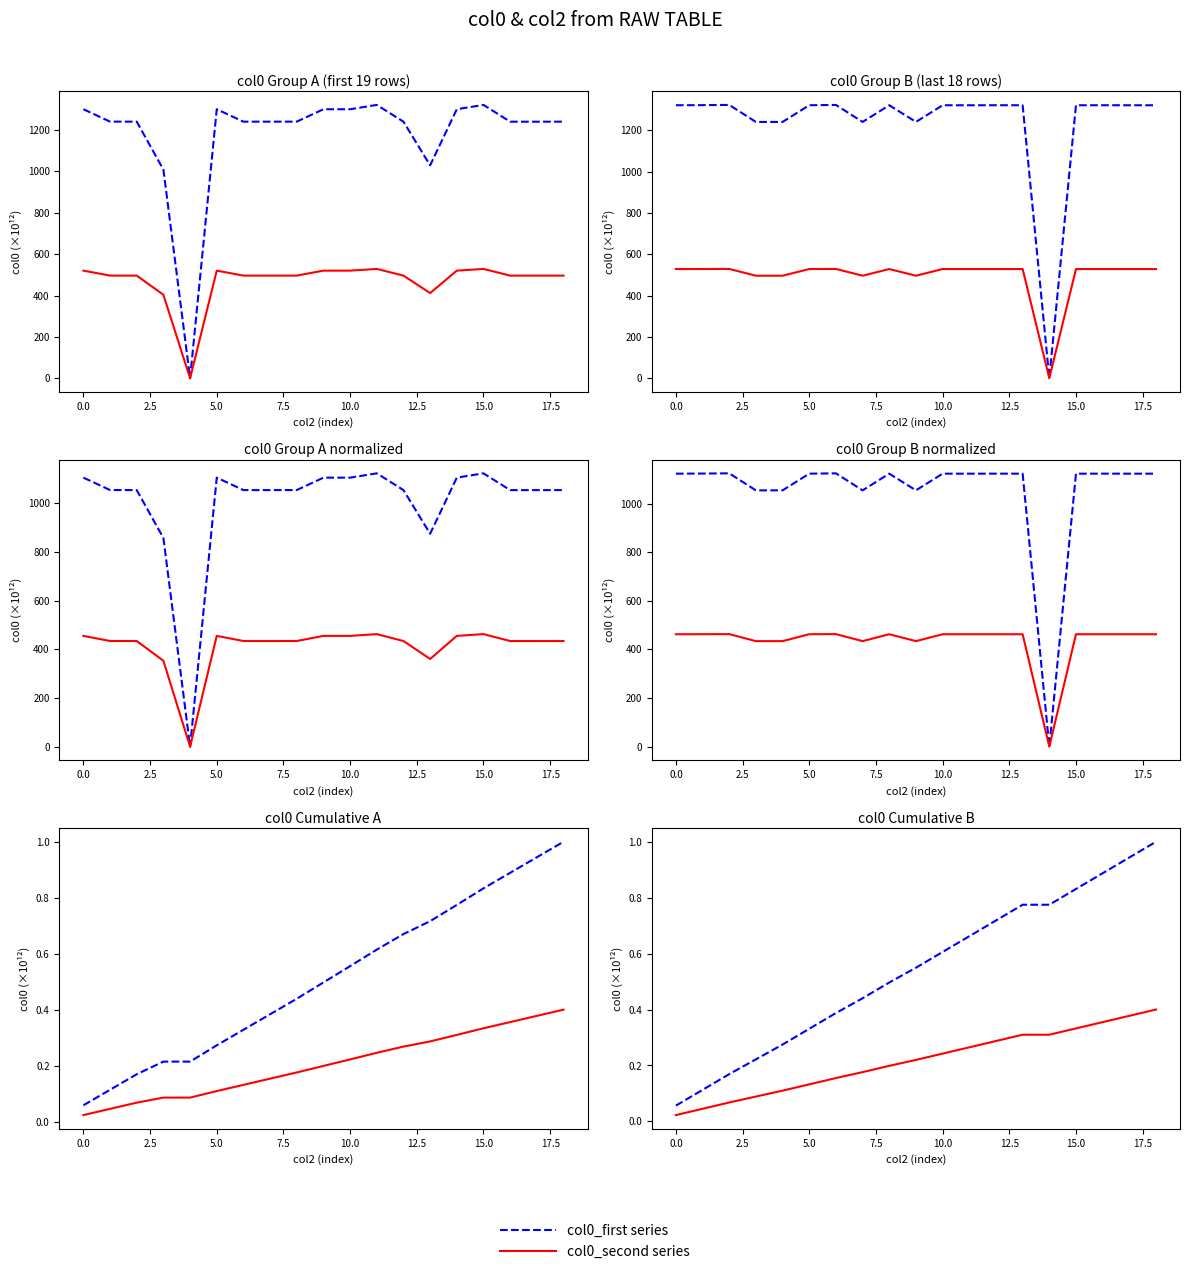

What is the total value across all series at 7.5?

0.4